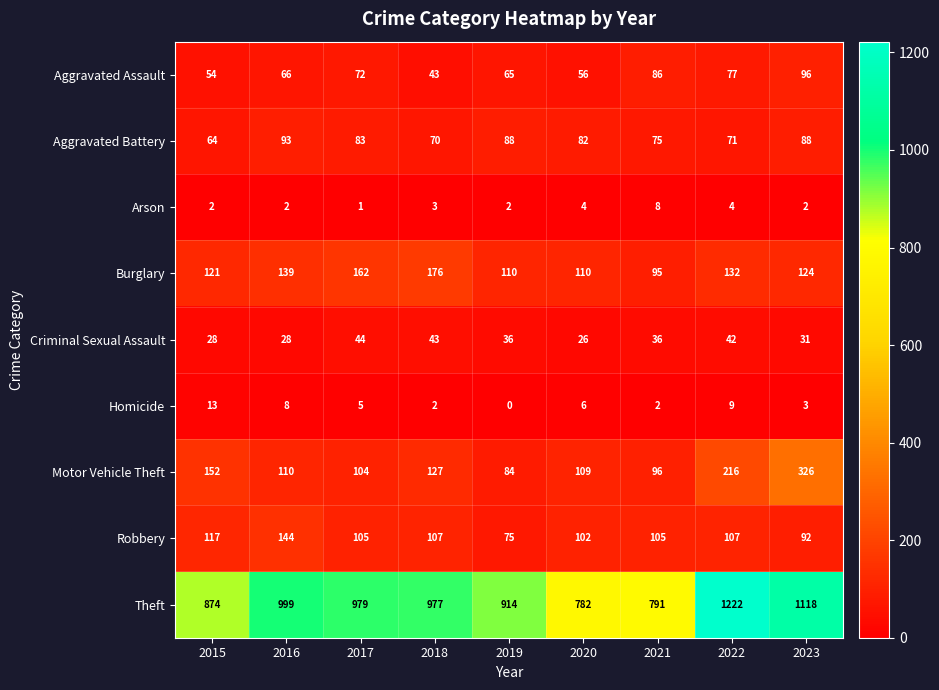

How many data points does each series have?

9